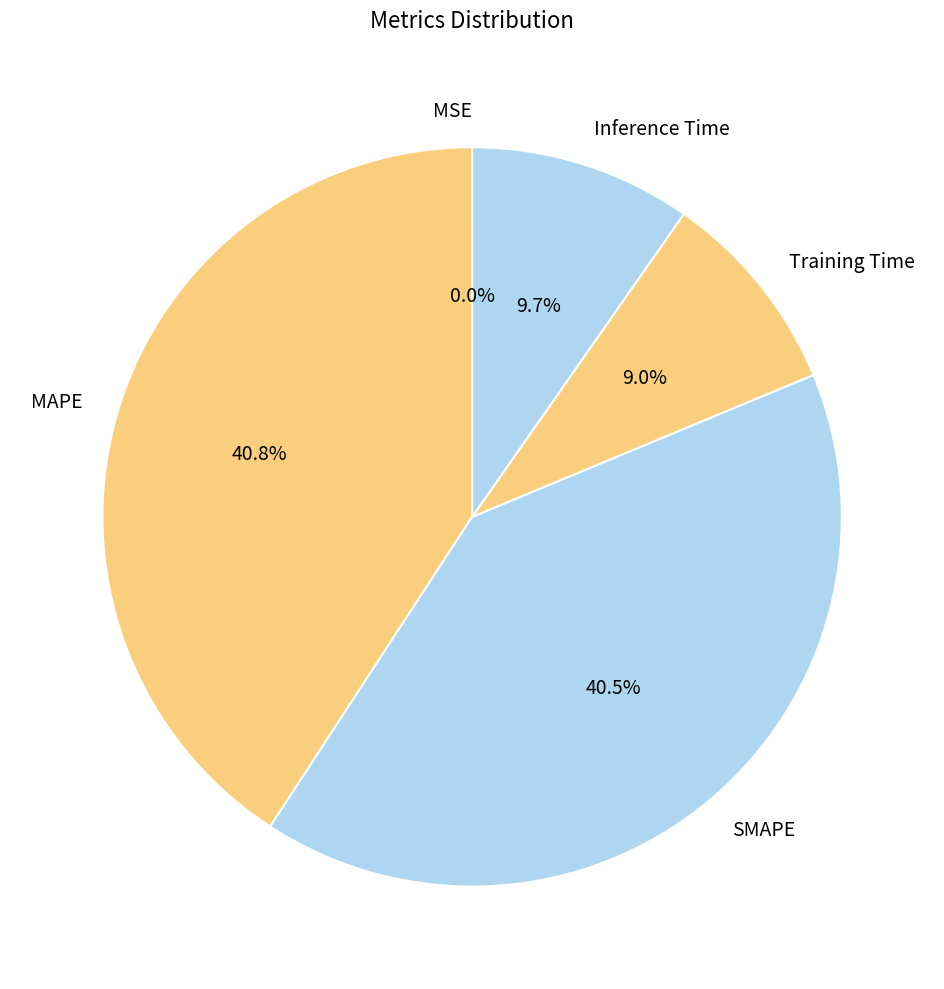

True or false: MAPE accounts for 41% of the total.

True